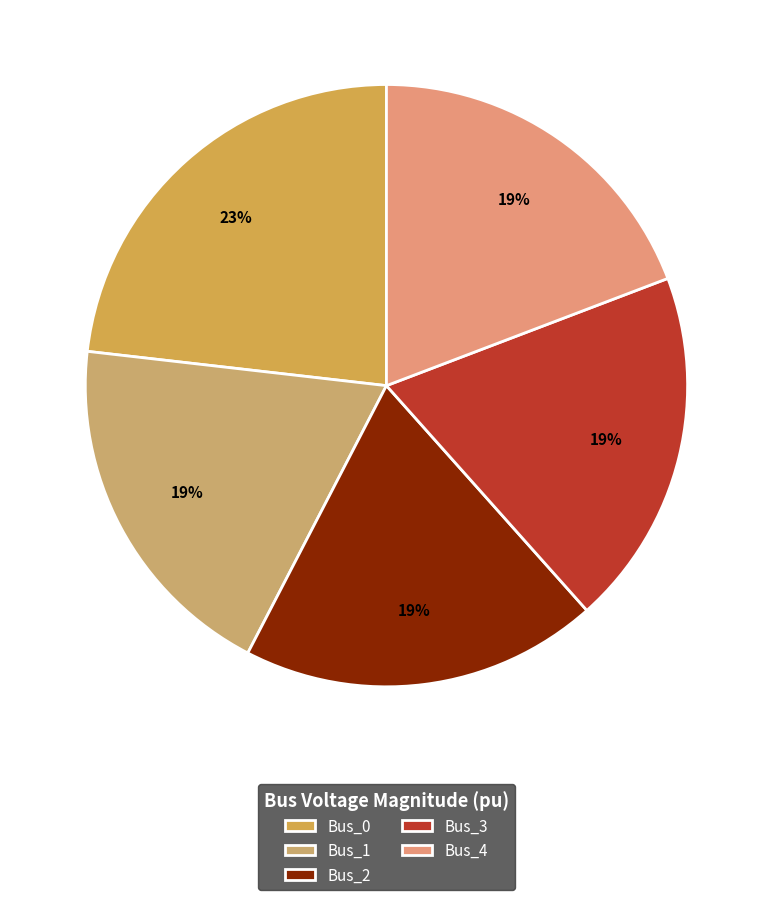

What is the ratio of the value at Bus_2 to the value at Bus_0?

0.8